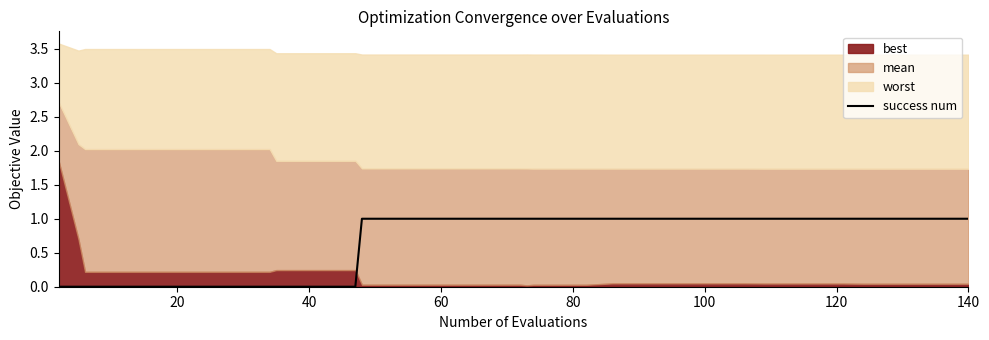

The value of success num at 60 is 1. True or false?

True